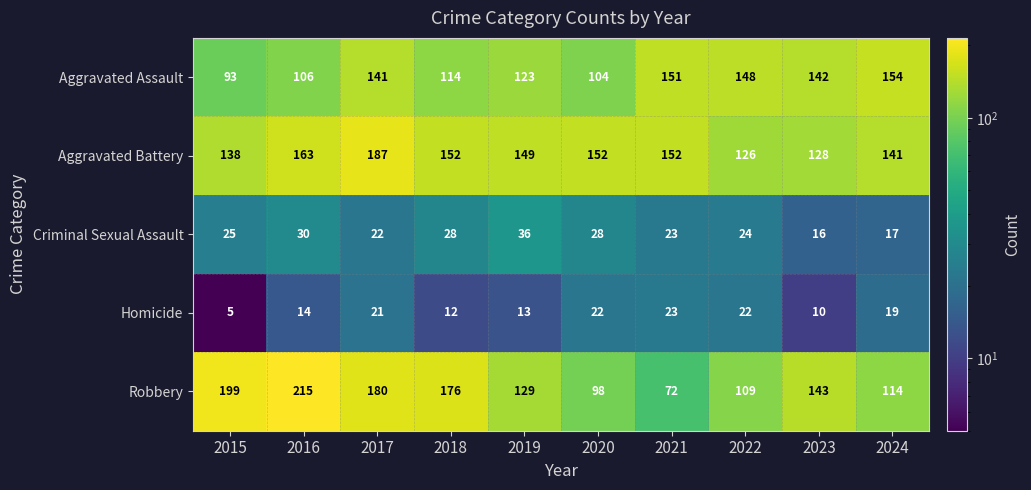

Which series has the largest total across all categories?

Aggravated Battery